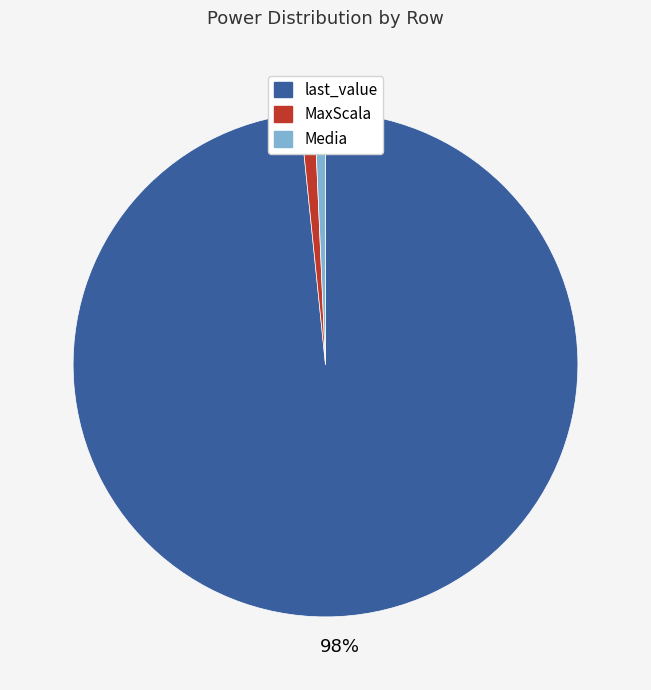

Do Media and MaxScala together represent more than half of the pie?

No